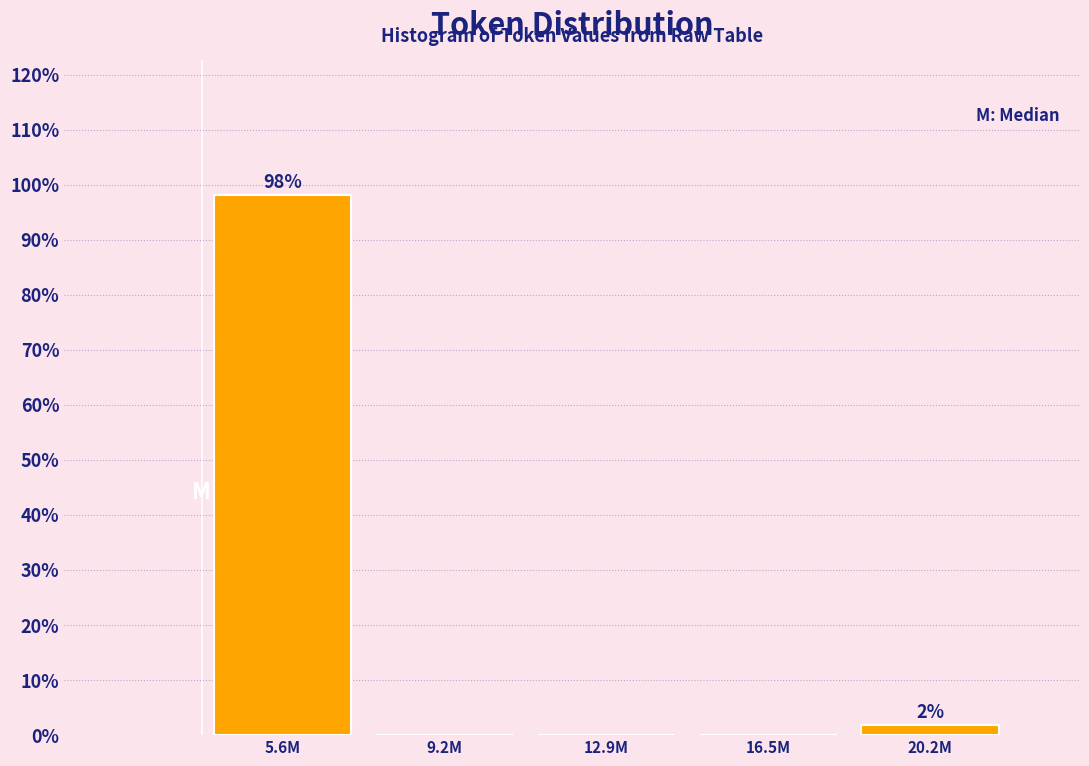

Reading left to right, extract all data points from this chart.

5.6M=98.1	9.2M=0.0	12.9M=0.0	16.5M=0.0	20.2M=1.9